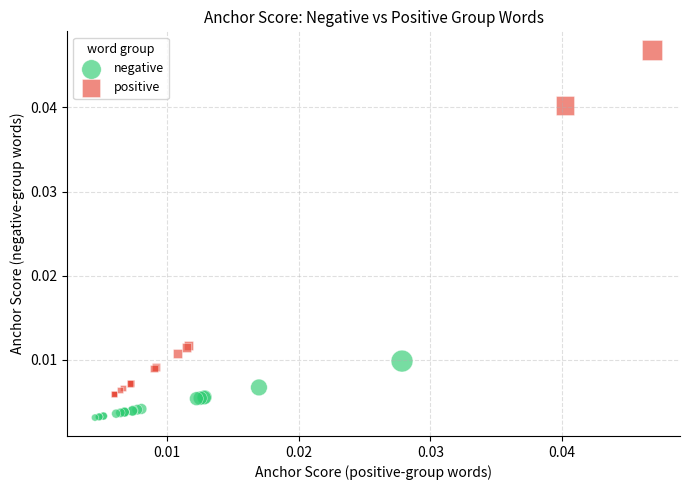

Which series contains the lowest Y value?

negative